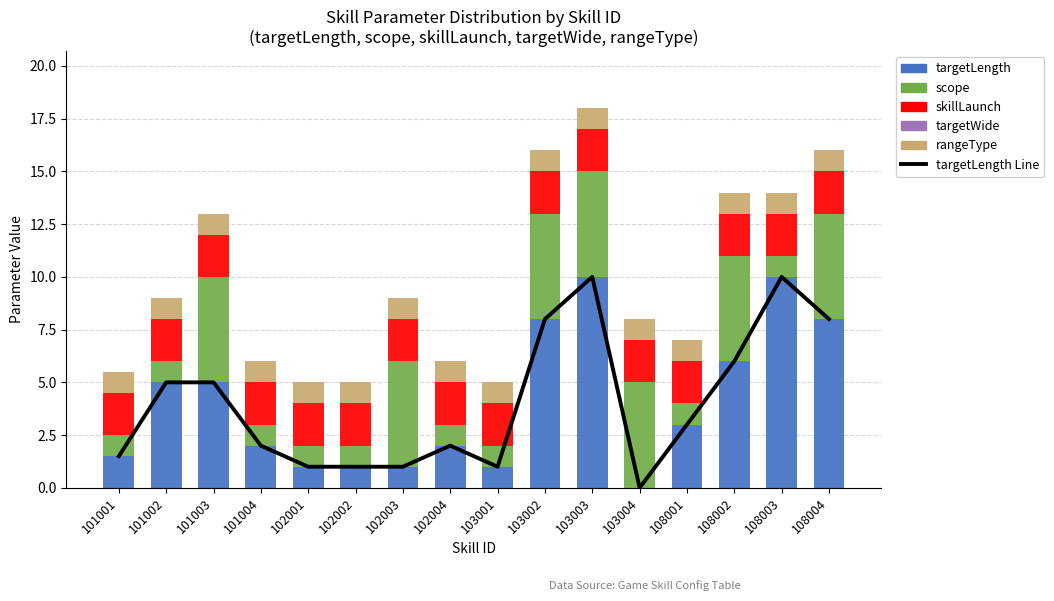

Reading left to right, extract all data points from this chart.

targetLength Line: 1.5	5.0	5.0	2.0	1.0	1.0	1.0	2.0	1.0	8.0	10.0	0.0	3.0	6.0	10.0	8.0
targetLength: 1.5	5.0	5.0	2.0	1.0	1.0	1.0	2.0	1.0	8.0	10.0	0.0	3.0	6.0	10.0	8.0
scope: 1.0	1.0	5.0	1.0	1.0	1.0	5.0	1.0	1.0	5.0	5.0	5.0	1.0	5.0	1.0	5.0
skillLaunch: 2.0	2.0	2.0	2.0	2.0	2.0	2.0	2.0	2.0	2.0	2.0	2.0	2.0	2.0	2.0	2.0
targetWide: 0.0	0.0	0.0	0.0	0.0	0.0	0.0	0.0	0.0	0.0	0.0	0.0	0.0	0.0	0.0	0.0
rangeType: 1.0	1.0	1.0	1.0	1.0	1.0	1.0	1.0	1.0	1.0	1.0	1.0	1.0	1.0	1.0	1.0